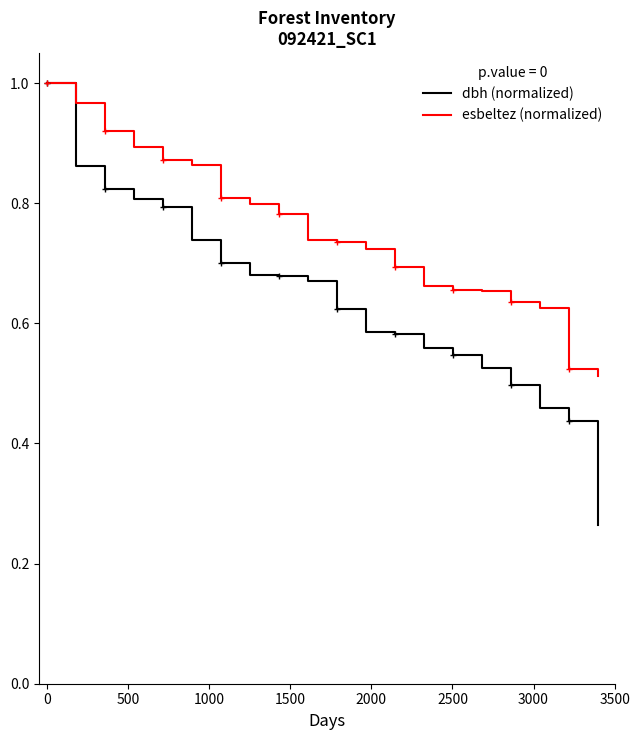

Which series has the largest range (max minus min)?

dbh (normalized)